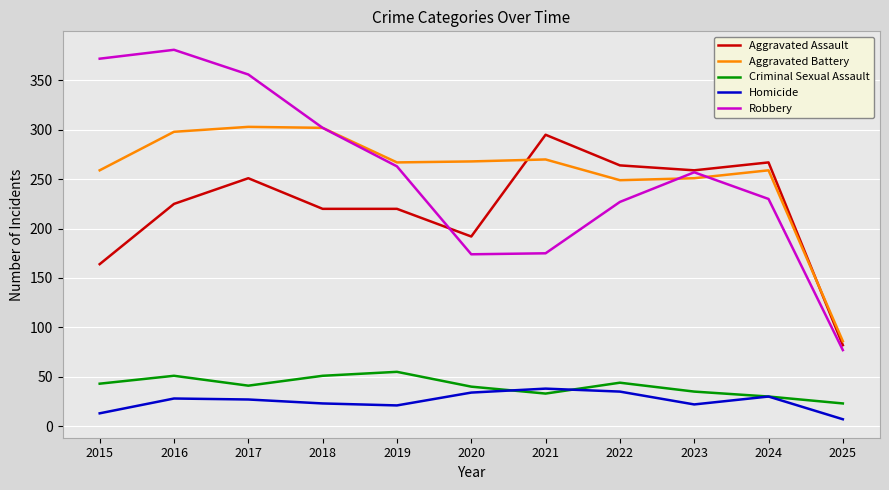

What is the difference between the maximum and second lowest values in the Criminal Sexual Assault series?

25